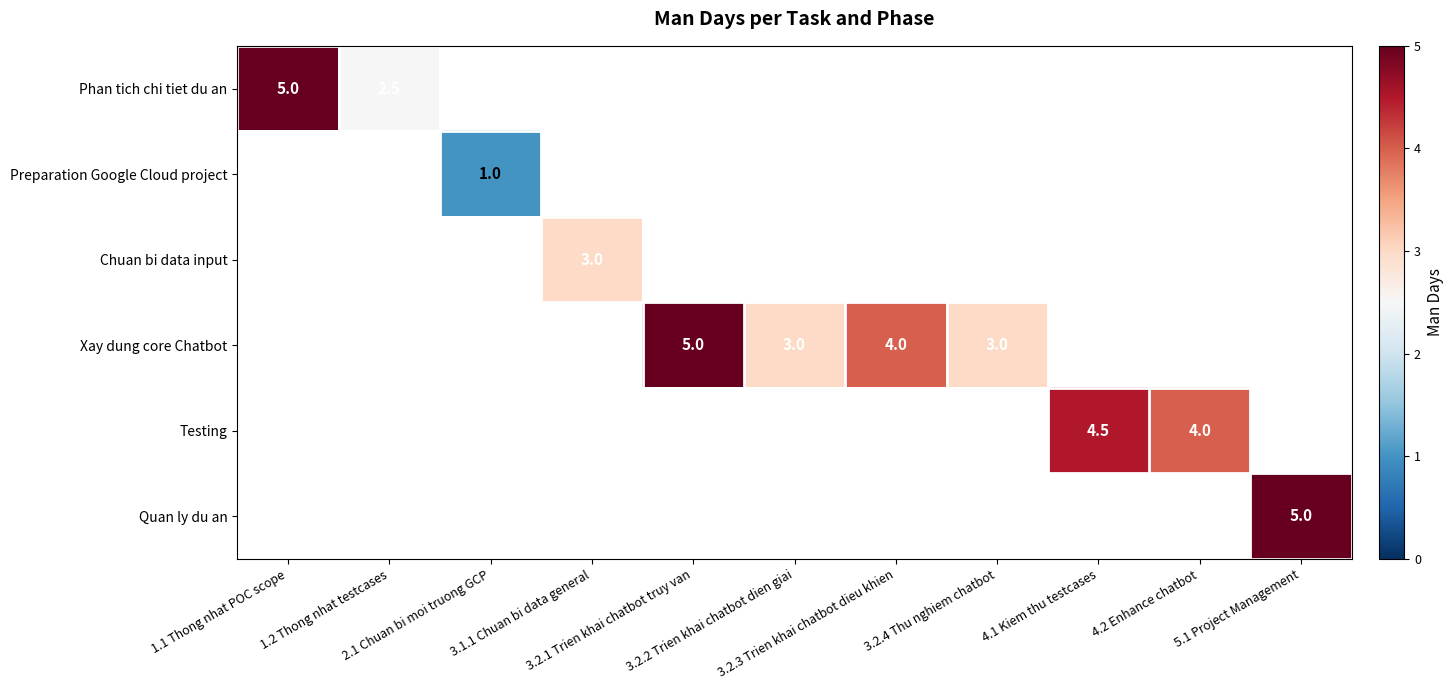

How many distinct data groups are displayed?

6